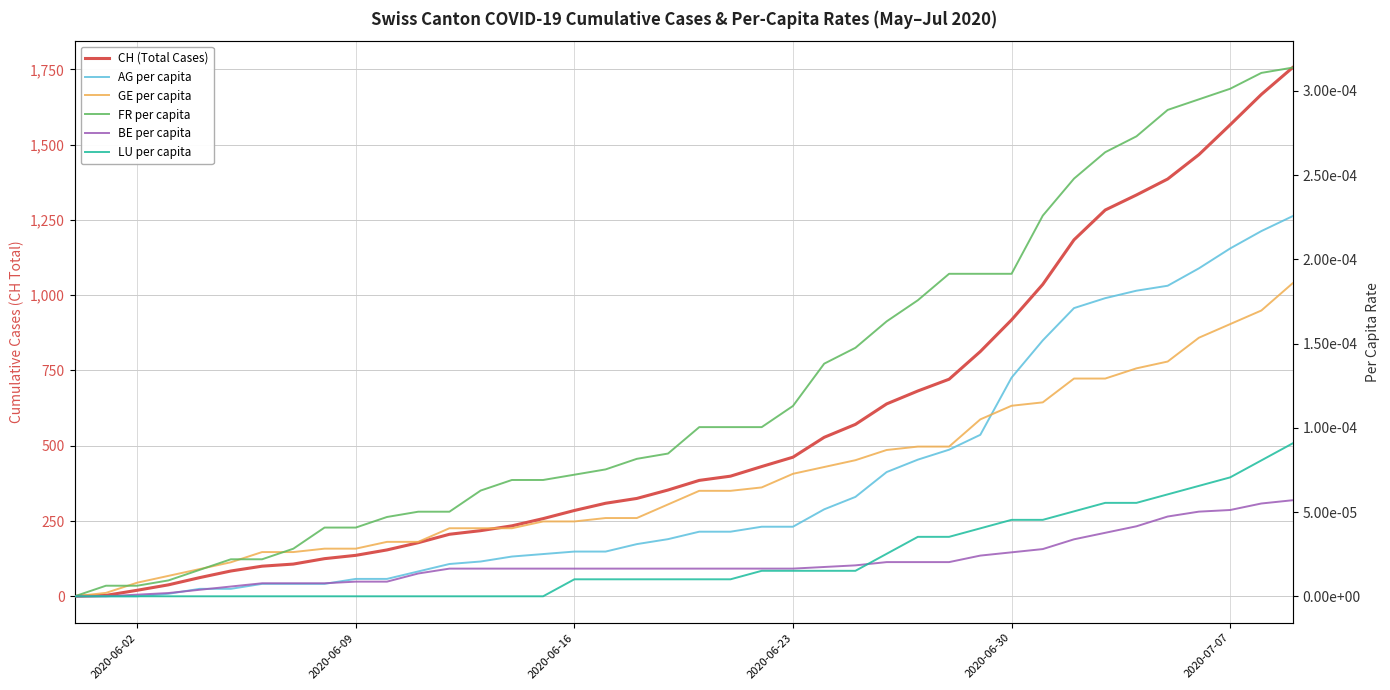

True or false: BE per capita and GE per capita cross at least once.

False